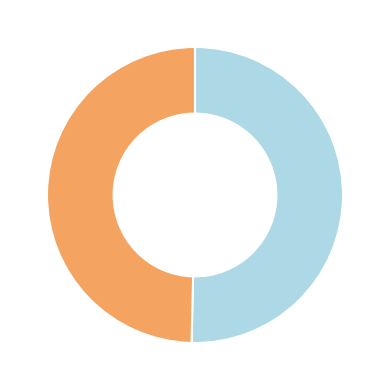

Is there a majority slice in this chart?

Yes